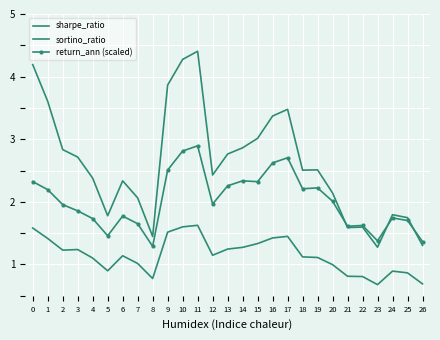

Reading left to right, what are all the values shown in this chart?

sharpe_ratio: 1.6	1.4	1.2	1.2	1.1	0.9	1.1	1.0	0.8	1.5	1.6	1.6	1.1	1.2	1.3	1.3	1.4	1.4	1.1	1.1	1.0	0.8	0.8	0.7	0.9	0.9	0.7
sortino_ratio: 4.2	3.6	2.8	2.7	2.4	1.8	2.3	2.1	1.4	3.9	4.3	4.4	2.4	2.8	2.9	3.0	3.4	3.5	2.5	2.5	2.1	1.6	1.6	1.3	1.8	1.7	1.3
return_ann (scaled): 2.3	2.2	2.0	1.9	1.7	1.5	1.8	1.7	1.3	2.5	2.8	2.9	2.0	2.3	2.3	2.3	2.6	2.7	2.2	2.2	2.0	1.6	1.6	1.4	1.7	1.7	1.4